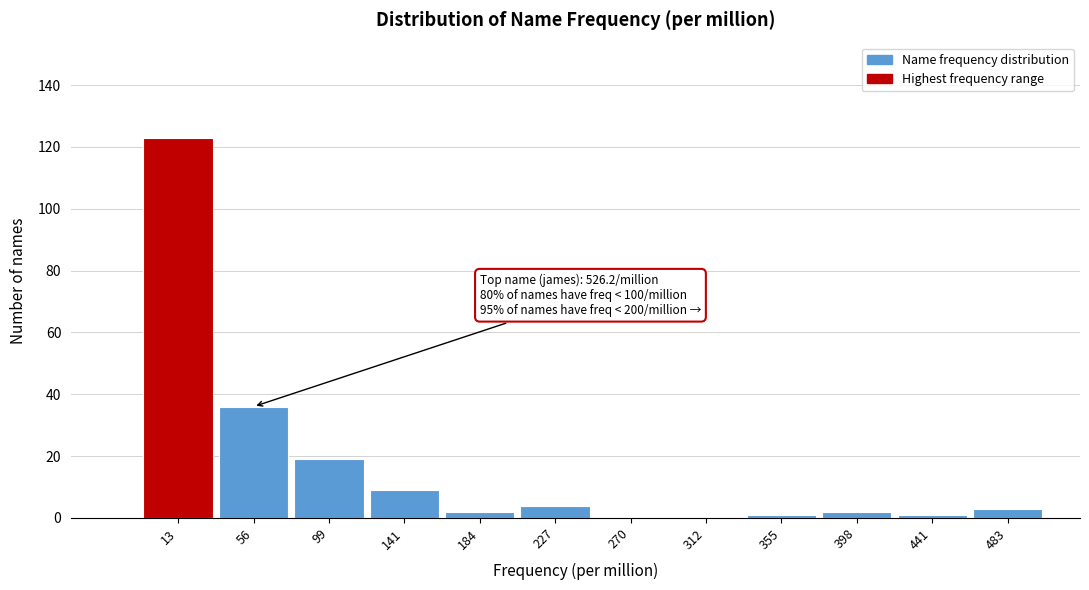

Reading left to right, what are all the values shown in this chart?

13=123	56=36	99=19	141=9	184=2	227=4	270=0	312=0	355=1	398=2	441=1	483=3